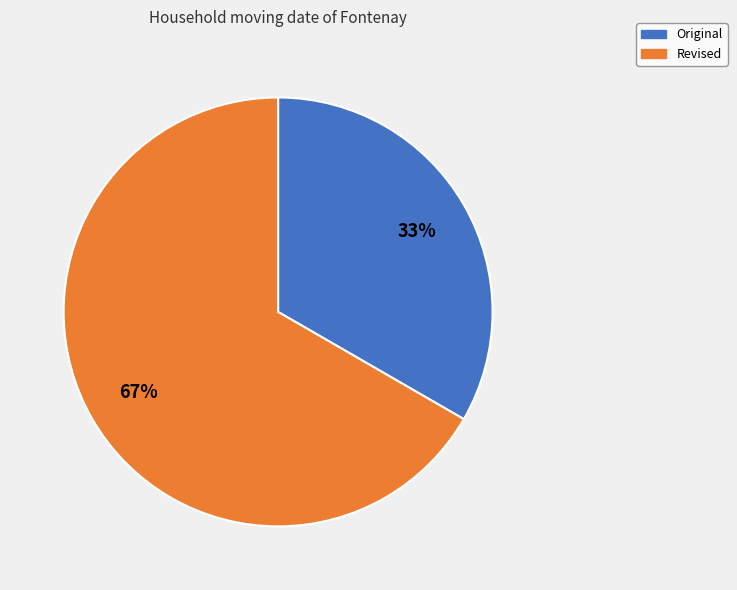

Which slice is the smallest?

Original